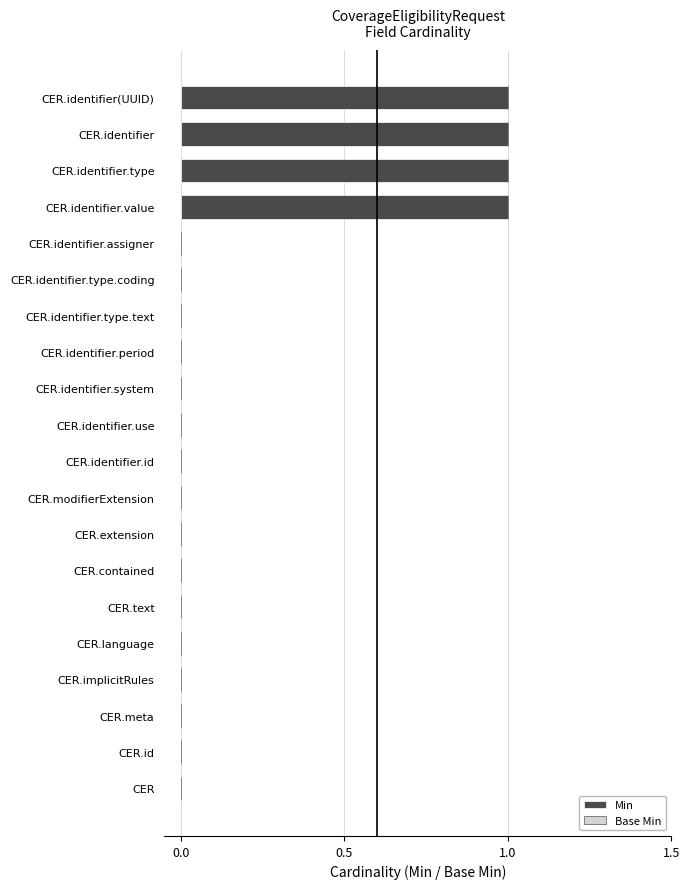

What is the change in value from CER.identifier.type.coding to CER.identifier(UUID)?

+1